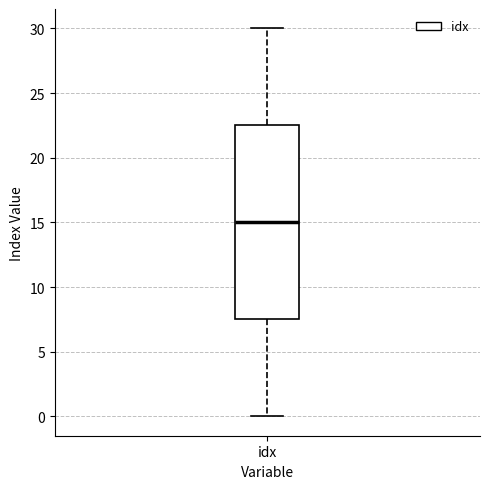

Read this box plot against the y-axis: the position of the median line, the range covered by the box, and the ends of both whiskers. The values are not printed on the chart, so give them approximately, as read against the axis.

median 15.0, box 7.5 to 22.5, whiskers 0.0 to 30.0